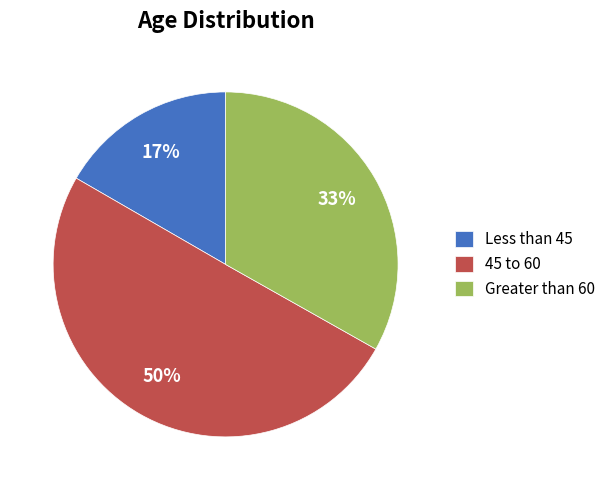

What is the majority slice?

45 to 60